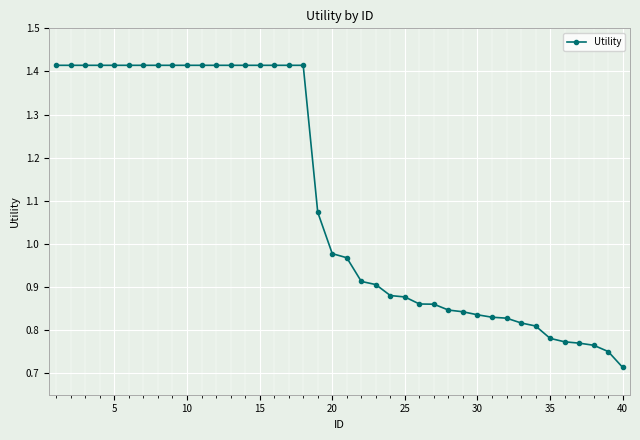

What is the sum of all values?

44.1